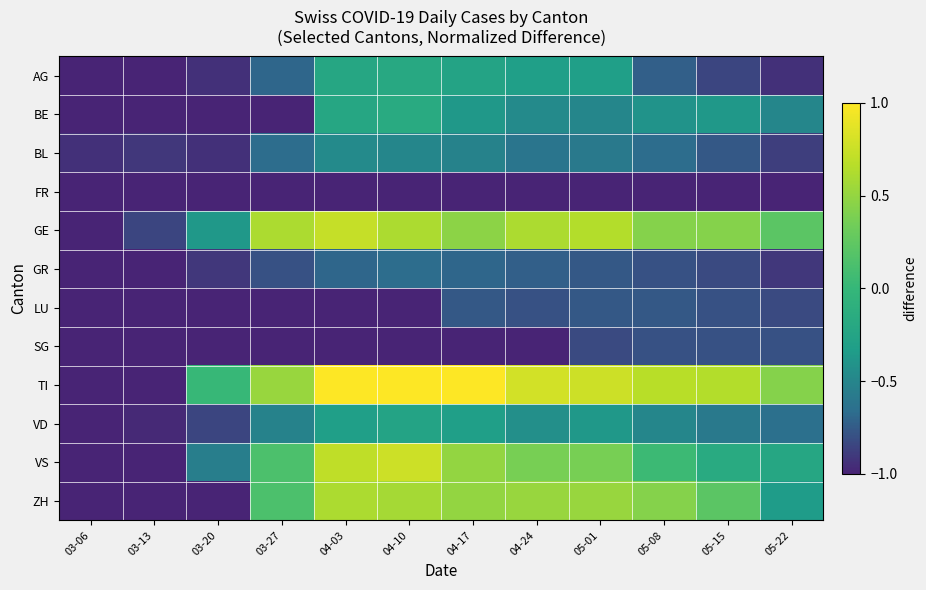

List the series in order of their peak value, lowest first.

FR, SG, LU, GR, BL, VD, AG, BE, ZH, GE, VS, TI